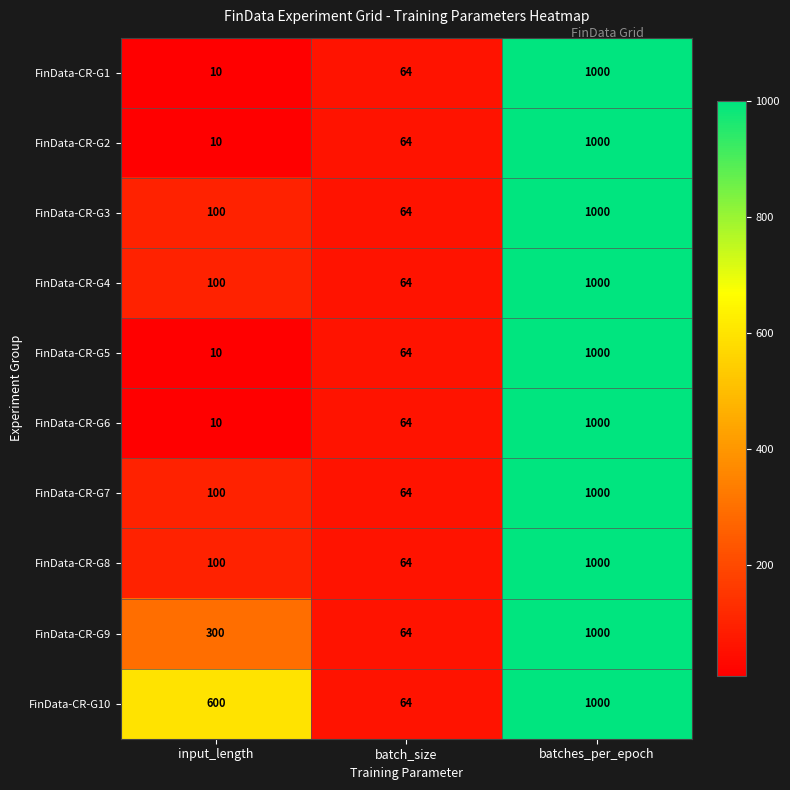

At how many categories does at least one series exceed 572?

2